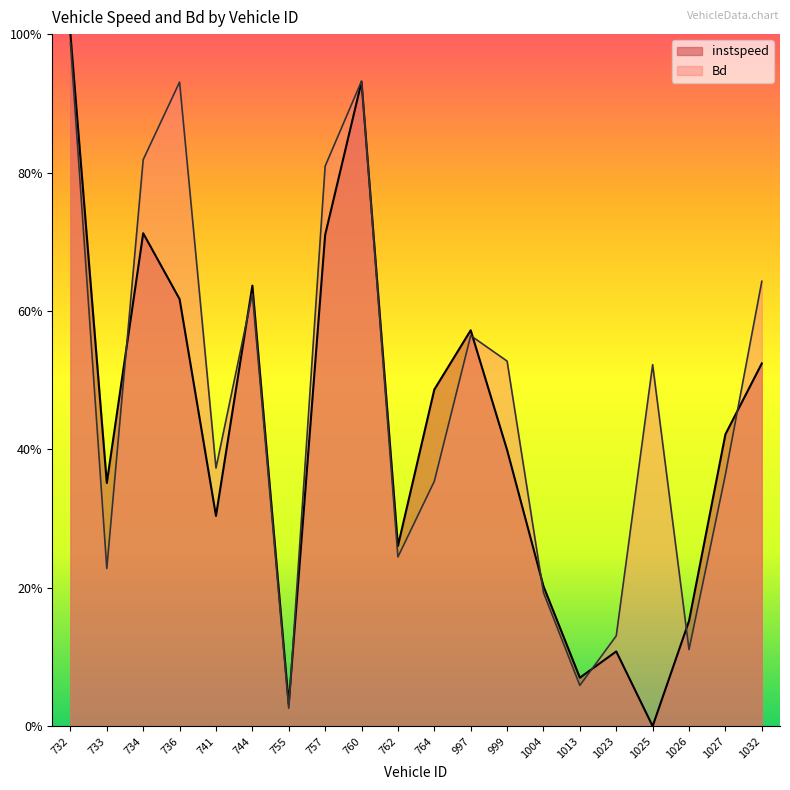

At how many categories does at least one series exceed 0?

20